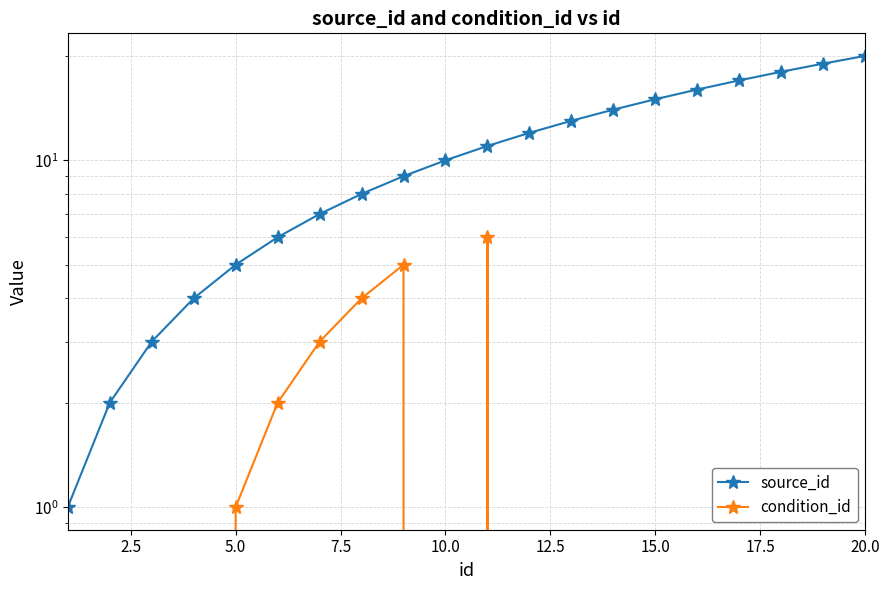

Count the number of categories in the chart.

20